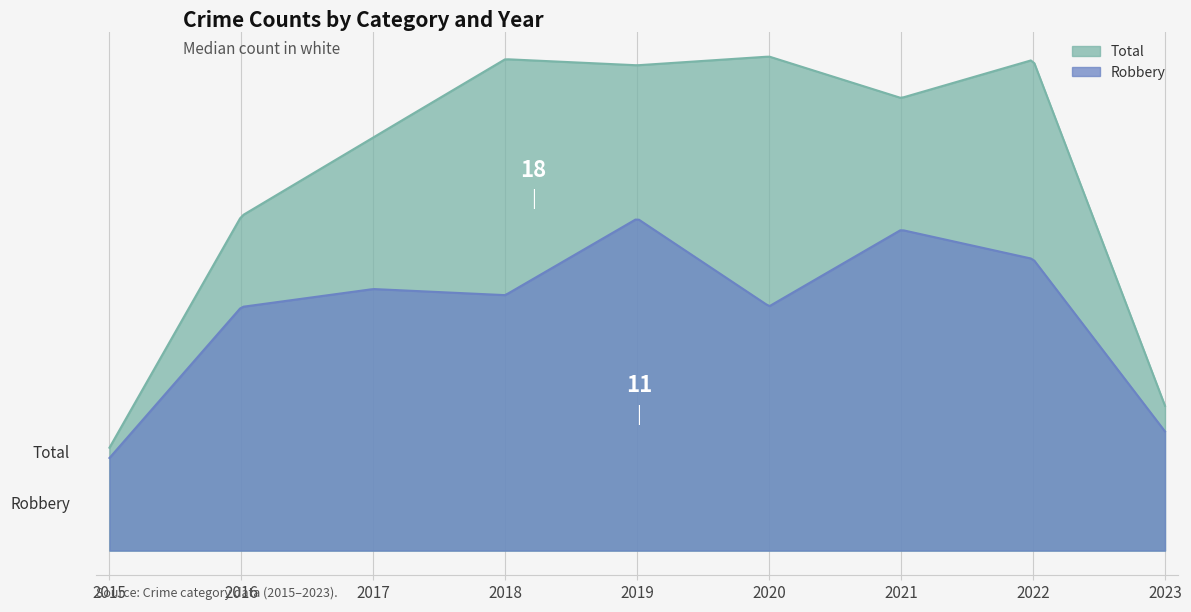

What is the sum of the Robbery values at 2018 and 2016?

21